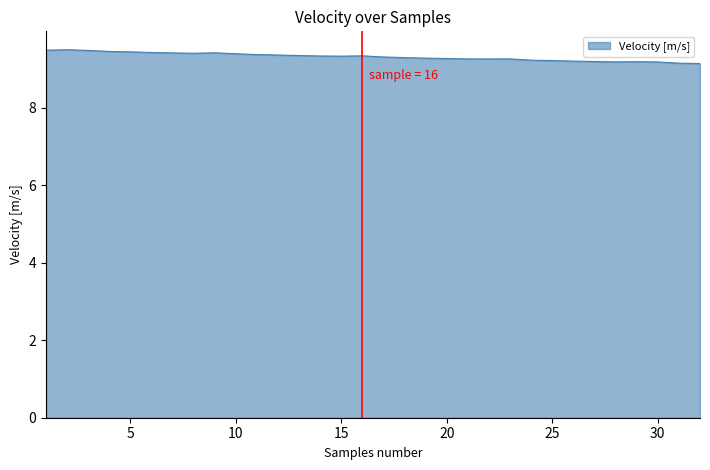

What is the difference between the maximum and minimum values?

0.4